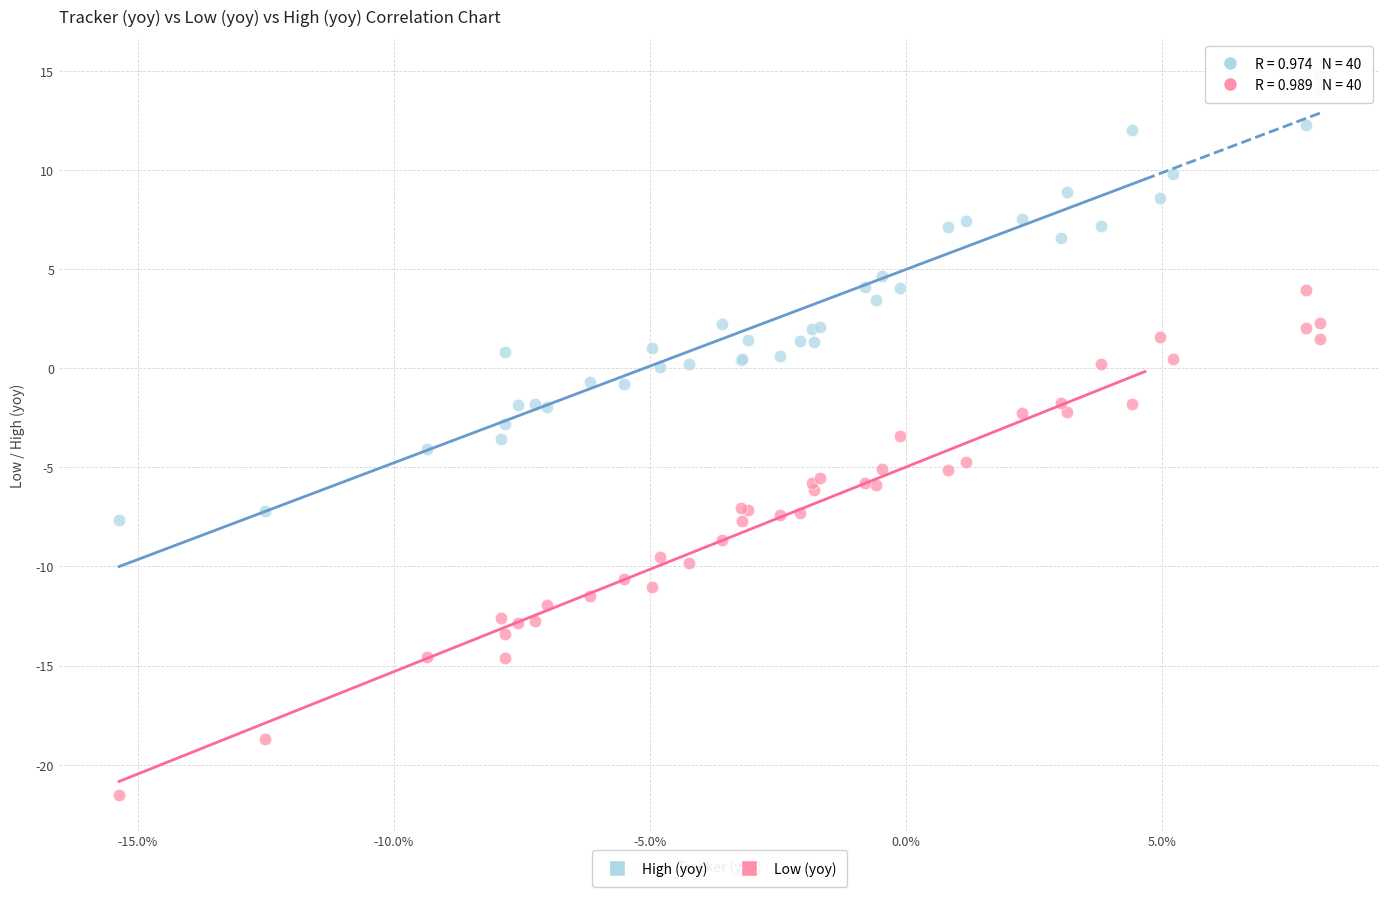

Which series reaches the minimum Y coordinate?

Low (yoy)